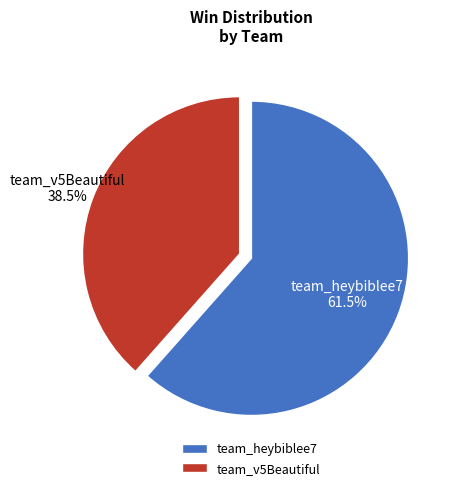

Combined, do team_heybiblee7 and team_v5Beautiful account for over 50%?

Yes